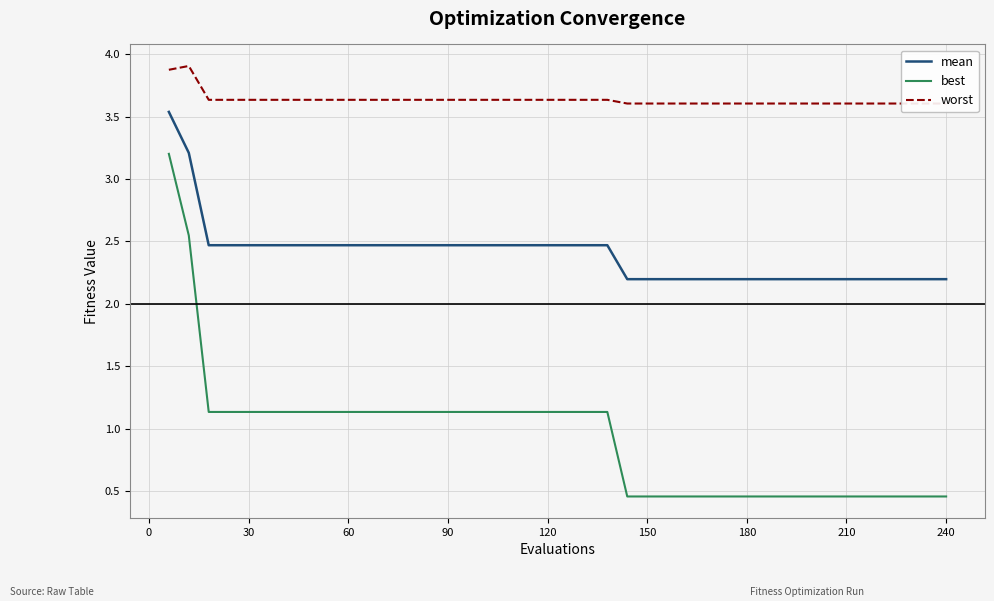

What is the value of the worst point at the 11th from the left?

3.6